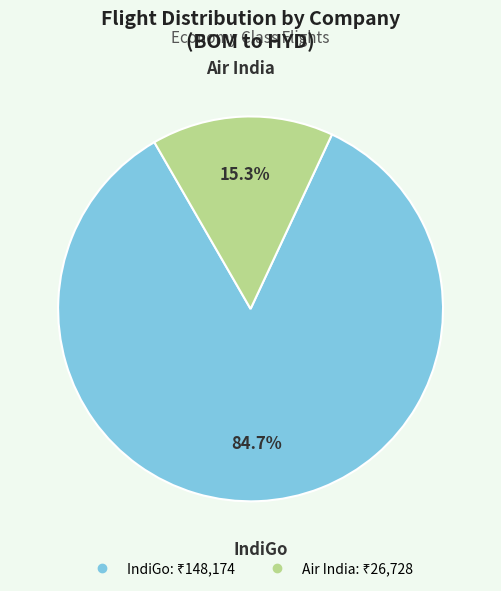

Which category has the smallest portion of the pie?

Air India